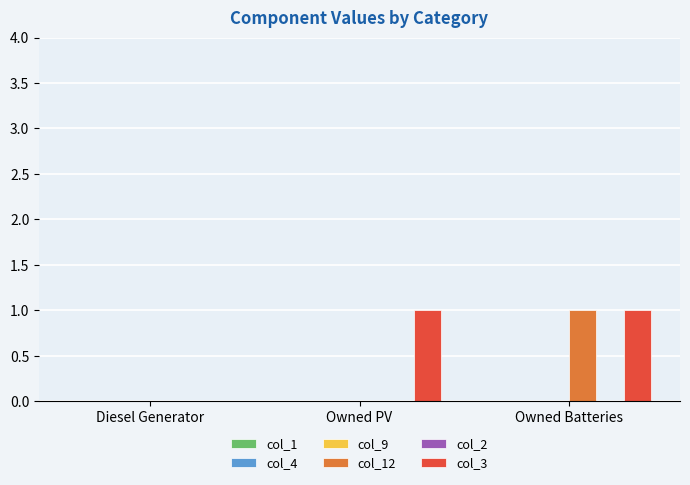

Which series has the largest total across all categories?

col_3